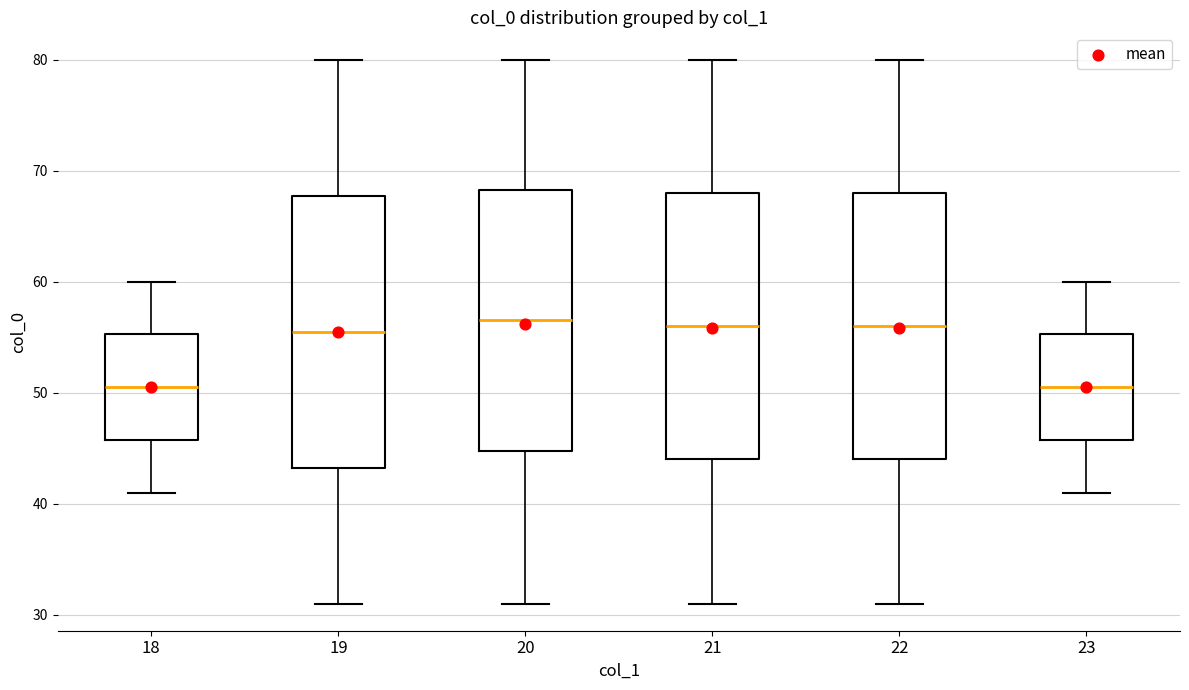

Reading left to right, read every box against the y-axis: the position of its median line, the range the box covers, and the ends of its whiskers. The values are not printed on the chart, so give them approximately, as read against the axis.

18: median 51, box 46 to 55, whiskers 41 to 60
19: median 56, box 43 to 68, whiskers 31 to 80
20: median 57, box 45 to 68, whiskers 31 to 80
21: median 56, box 44 to 68, whiskers 31 to 80
22: median 56, box 44 to 68, whiskers 31 to 80
23: median 51, box 46 to 55, whiskers 41 to 60